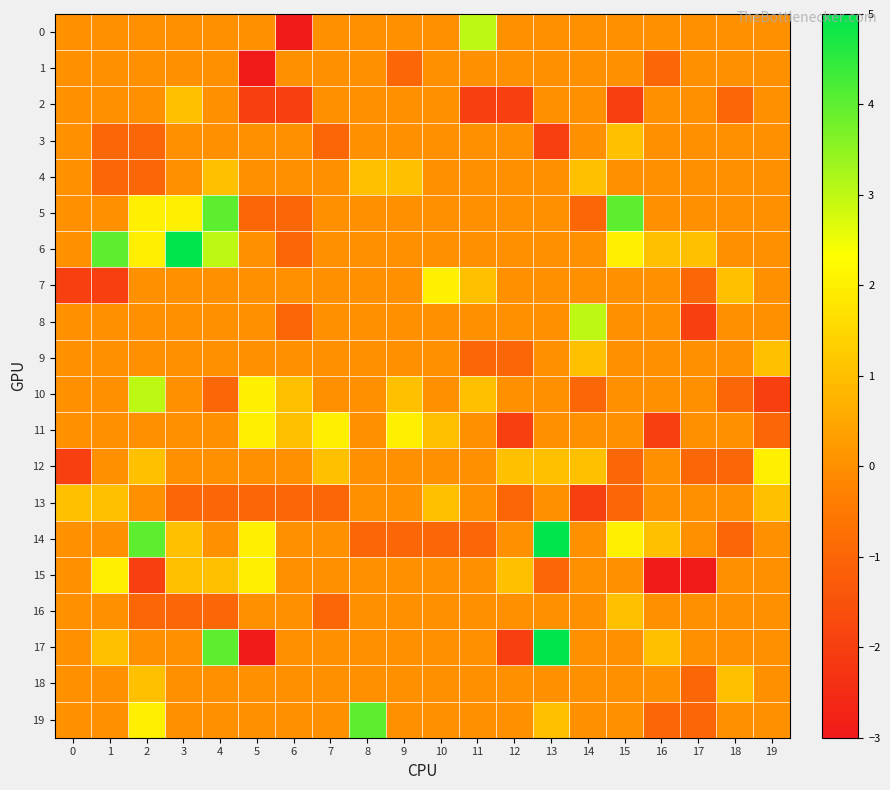

Reading left to right, what are all the values shown in this chart?

0: 0=0	1=0	2=0	3=0	4=0	5=0	6=-3	7=0	8=0	9=0	10=0	11=3	12=0	13=0	14=0	15=0	16=0	17=0	18=0	19=0
1: 0=0	1=0	2=0	3=0	4=0	5=-3	6=0	7=0	8=0	9=-1	10=0	11=0	12=0	13=0	14=0	15=0	16=-1	17=0	18=0	19=0
2: 0=0	1=0	2=0	3=1	4=0	5=-2	6=-2	7=0	8=0	9=0	10=0	11=-2	12=-2	13=0	14=0	15=-2	16=0	17=0	18=-1	19=0
3: 0=0	1=-1	2=-1	3=0	4=0	5=0	6=0	7=-1	8=0	9=0	10=0	11=0	12=0	13=-2	14=0	15=1	16=0	17=0	18=0	19=0
4: 0=0	1=-1	2=-1	3=0	4=1	5=0	6=0	7=0	8=1	9=1	10=0	11=0	12=0	13=0	14=1	15=0	16=0	17=0	18=0	19=0
5: 0=0	1=0	2=2	3=2	4=4	5=-1	6=-1	7=0	8=0	9=0	10=0	11=0	12=0	13=0	14=-1	15=4	16=0	17=0	18=0	19=0
6: 0=0	1=4	2=2	3=5	4=3	5=0	6=-1	7=0	8=0	9=0	10=0	11=0	12=0	13=0	14=0	15=2	16=1	17=1	18=0	19=0
7: 0=-2	1=-2	2=0	3=0	4=0	5=0	6=0	7=0	8=0	9=0	10=2	11=1	12=0	13=0	14=0	15=0	16=0	17=-1	18=1	19=0
8: 0=0	1=0	2=0	3=0	4=0	5=0	6=-1	7=0	8=0	9=0	10=0	11=0	12=0	13=0	14=3	15=0	16=0	17=-2	18=0	19=0
9: 0=0	1=0	2=0	3=0	4=0	5=0	6=0	7=0	8=0	9=0	10=0	11=-1	12=-1	13=0	14=1	15=0	16=0	17=0	18=0	19=1
10: 0=0	1=0	2=3	3=0	4=-1	5=2	6=1	7=0	8=0	9=1	10=0	11=1	12=0	13=0	14=-1	15=0	16=0	17=0	18=-1	19=-2
11: 0=0	1=0	2=0	3=0	4=0	5=2	6=1	7=2	8=0	9=2	10=1	11=0	12=-2	13=0	14=0	15=0	16=-2	17=0	18=0	19=-1
12: 0=-2	1=0	2=1	3=0	4=0	5=0	6=0	7=1	8=0	9=0	10=0	11=0	12=1	13=1	14=1	15=-1	16=0	17=-1	18=-1	19=2
13: 0=1	1=1	2=0	3=-1	4=-1	5=-1	6=-1	7=-1	8=0	9=0	10=1	11=0	12=-1	13=0	14=-2	15=-1	16=0	17=0	18=0	19=1
14: 0=0	1=0	2=4	3=1	4=0	5=2	6=0	7=0	8=-1	9=-1	10=-1	11=-1	12=0	13=5	14=0	15=2	16=1	17=0	18=-1	19=0
15: 0=0	1=2	2=-2	3=1	4=1	5=2	6=0	7=0	8=0	9=0	10=0	11=0	12=1	13=-1	14=0	15=0	16=-3	17=-3	18=0	19=0
16: 0=0	1=0	2=-1	3=-1	4=-1	5=0	6=0	7=-1	8=0	9=0	10=0	11=0	12=0	13=0	14=0	15=1	16=0	17=0	18=0	19=0
17: 0=0	1=1	2=0	3=0	4=4	5=-3	6=0	7=0	8=0	9=0	10=0	11=0	12=-2	13=5	14=0	15=0	16=1	17=0	18=0	19=0
18: 0=0	1=0	2=1	3=0	4=0	5=0	6=0	7=0	8=0	9=0	10=0	11=0	12=0	13=0	14=0	15=0	16=0	17=-1	18=1	19=0
19: 0=0	1=0	2=2	3=0	4=0	5=0	6=0	7=0	8=4	9=0	10=0	11=0	12=0	13=1	14=0	15=0	16=-1	17=-1	18=0	19=0